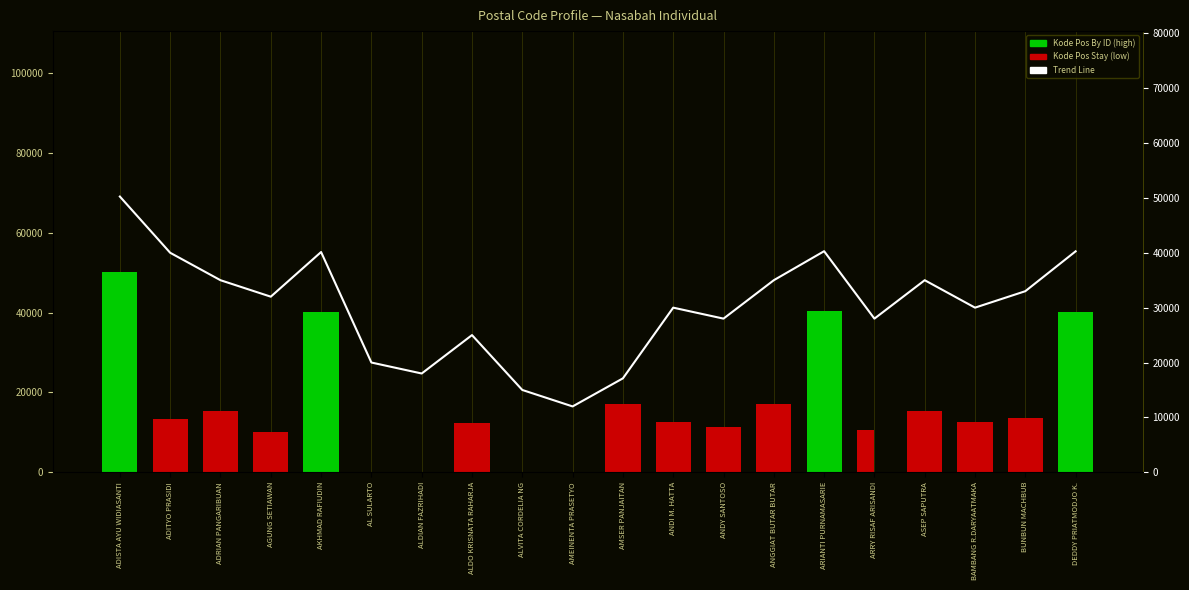

Rank the series at ARRY RISAF ARISANDI from highest to lowest value.

Trend Line, Kode Pos By ID, Kode Pos Stay